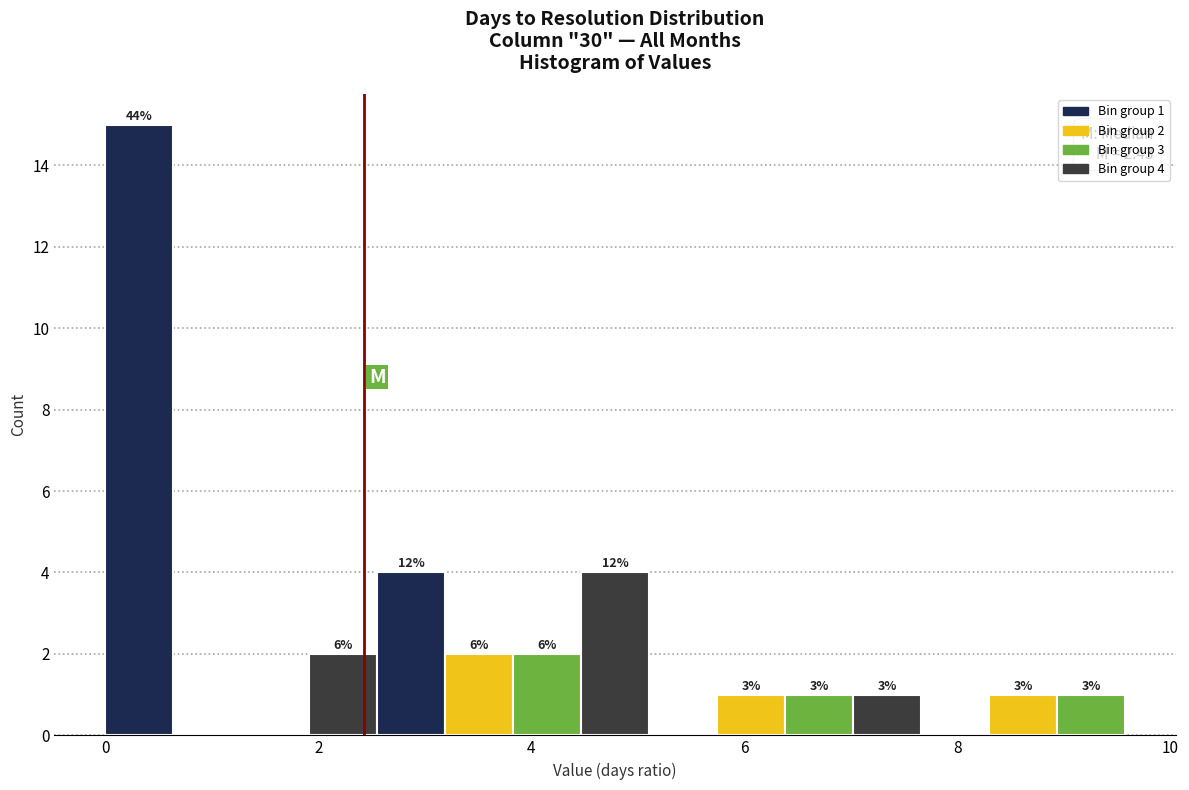

Read against the x-axis, roughly where is the centre of the tallest bar?

0.4